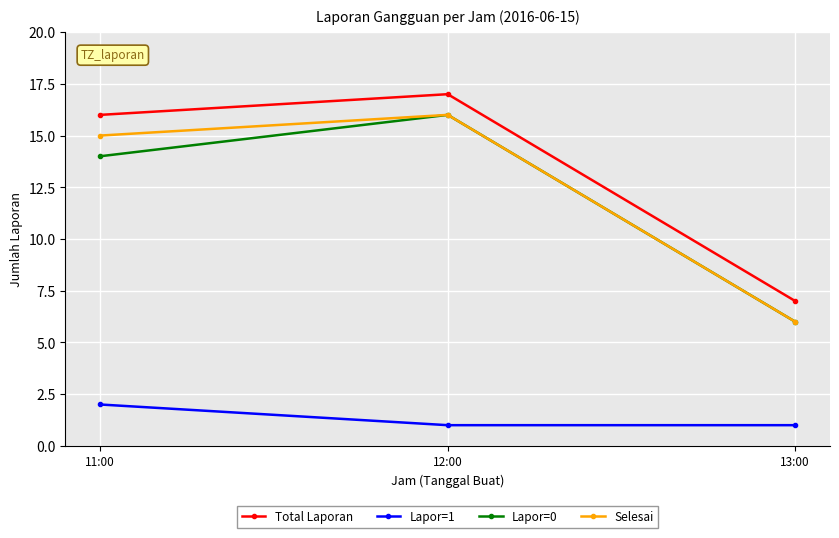

What is the spread (max minus min) of values at 11:00?

14